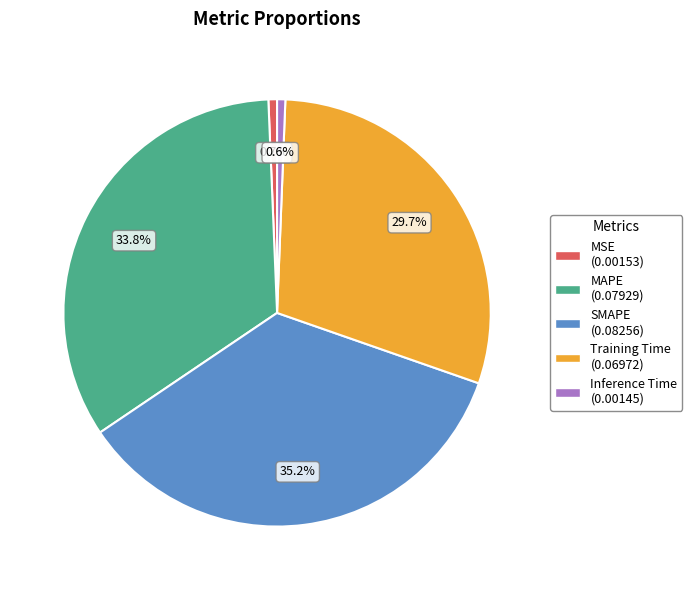

To the nearest percent, what is the difference between the largest and smallest slice percentages?

35%